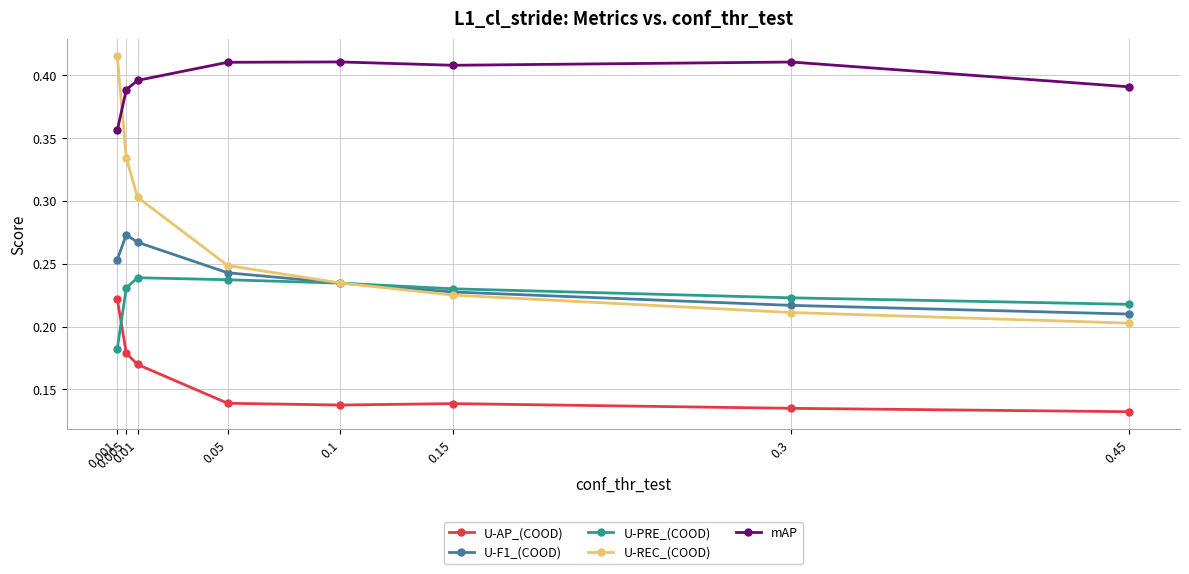

Is the value of U-PRE_(COOD) at 0.45 greater than the value of U-AP_(COOD) at 0.45?

Yes